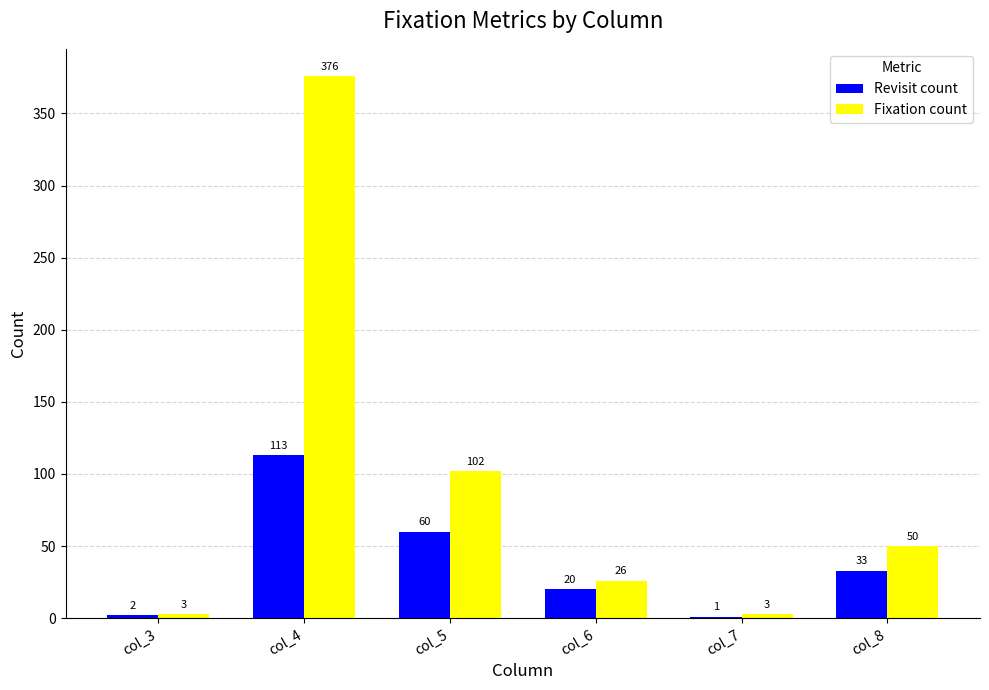

The value of Revisit count at col_6 is 20. True or false?

True